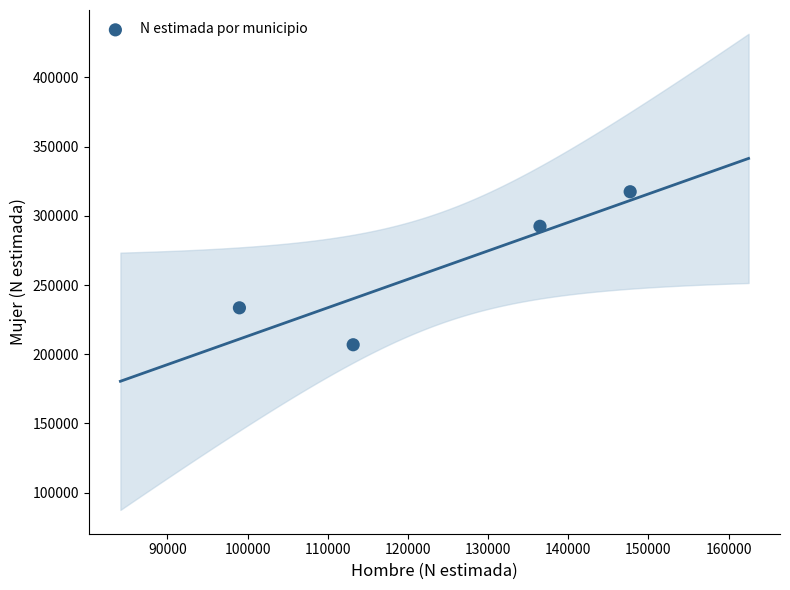

What is the average Y value?

262559